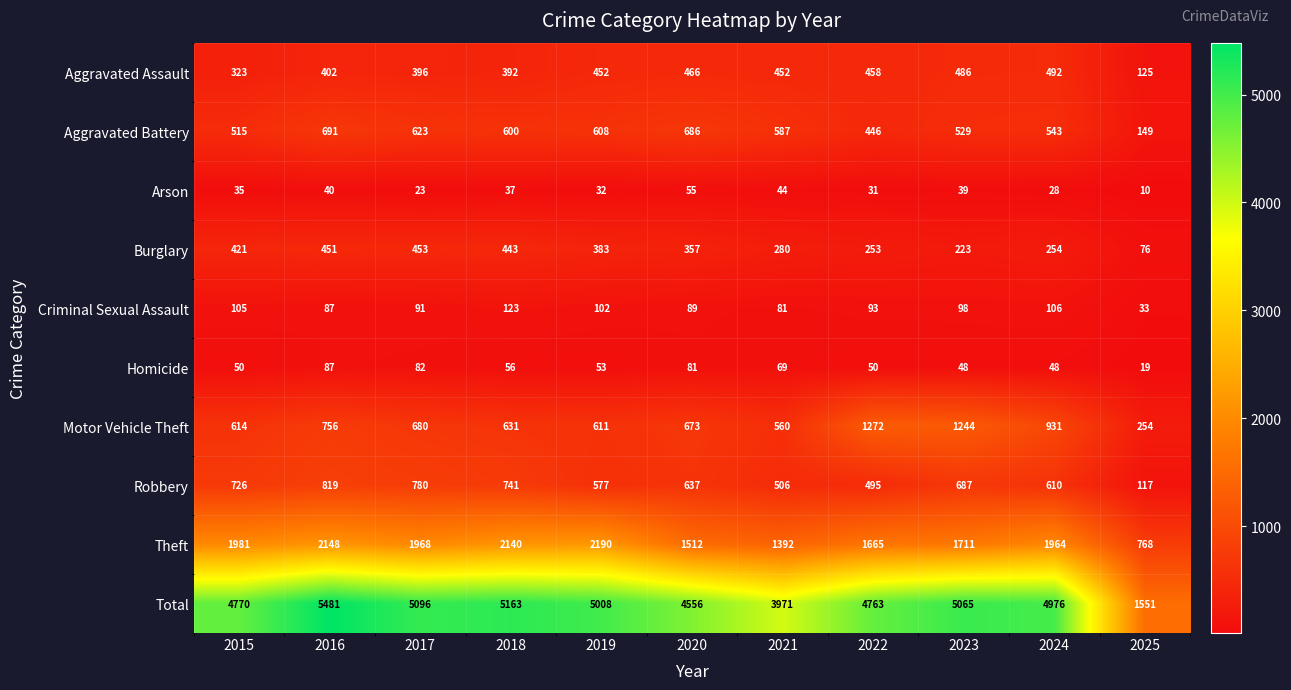

What is the sum of all Arson values?

374